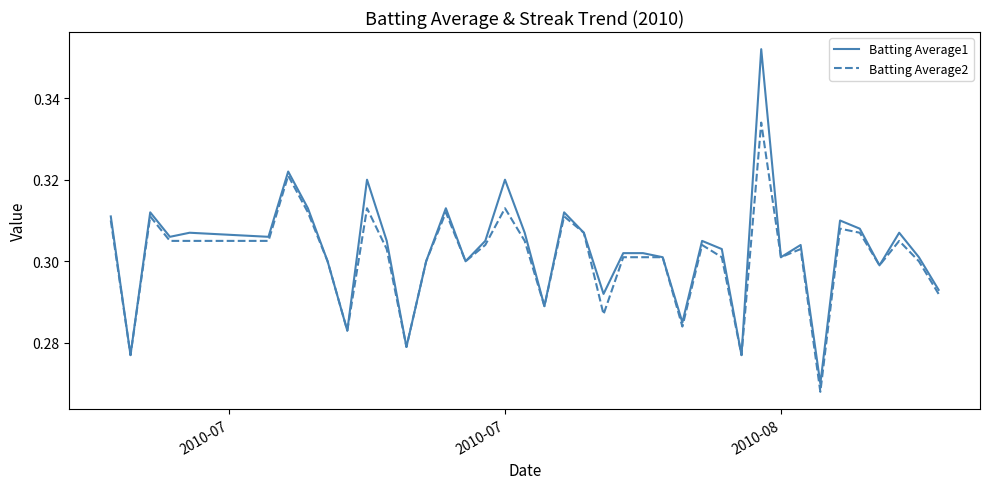

List the series in order of their overall mean, highest first.

Batting Average1, Batting Average2